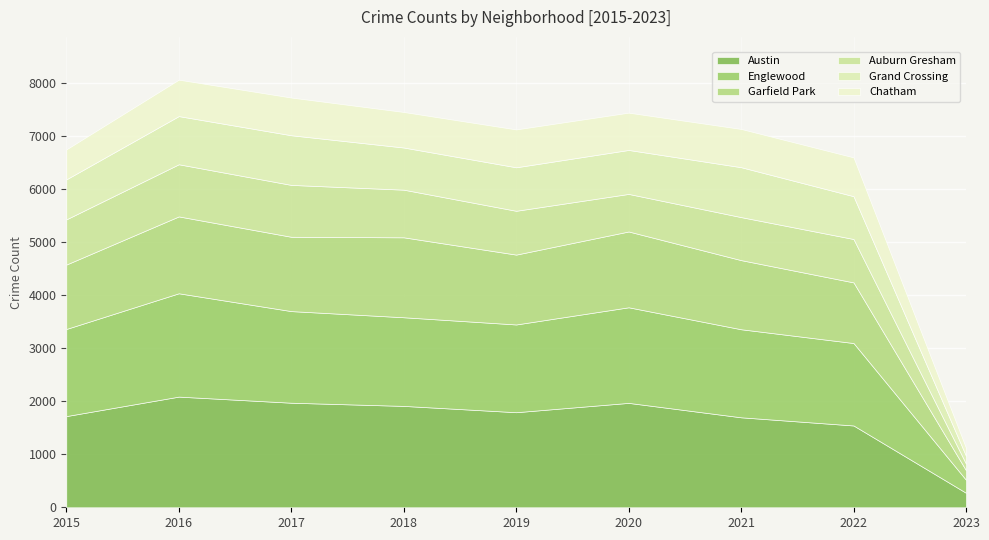

What is the average value of the Chatham series?

628